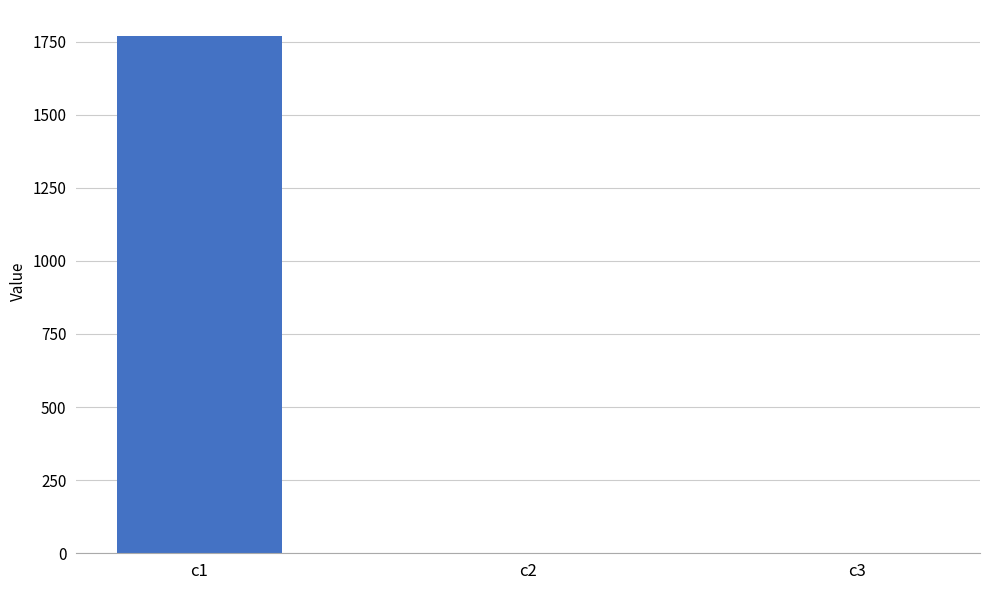

What is the sum of all values?

1769.7